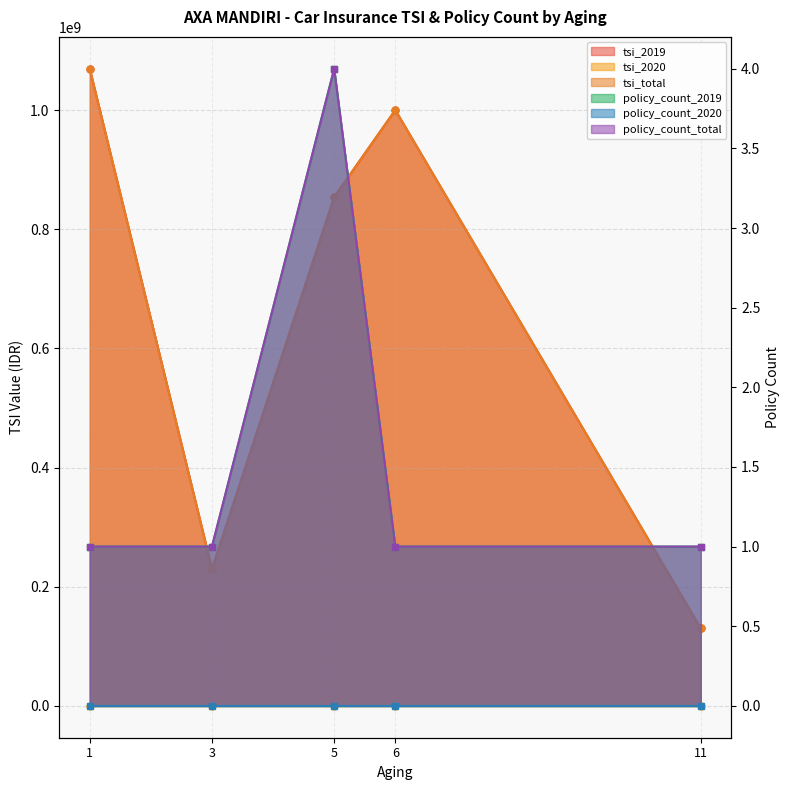

Is the value of tsi_total at 6 greater than the value of policy_count_total at 5?

Yes